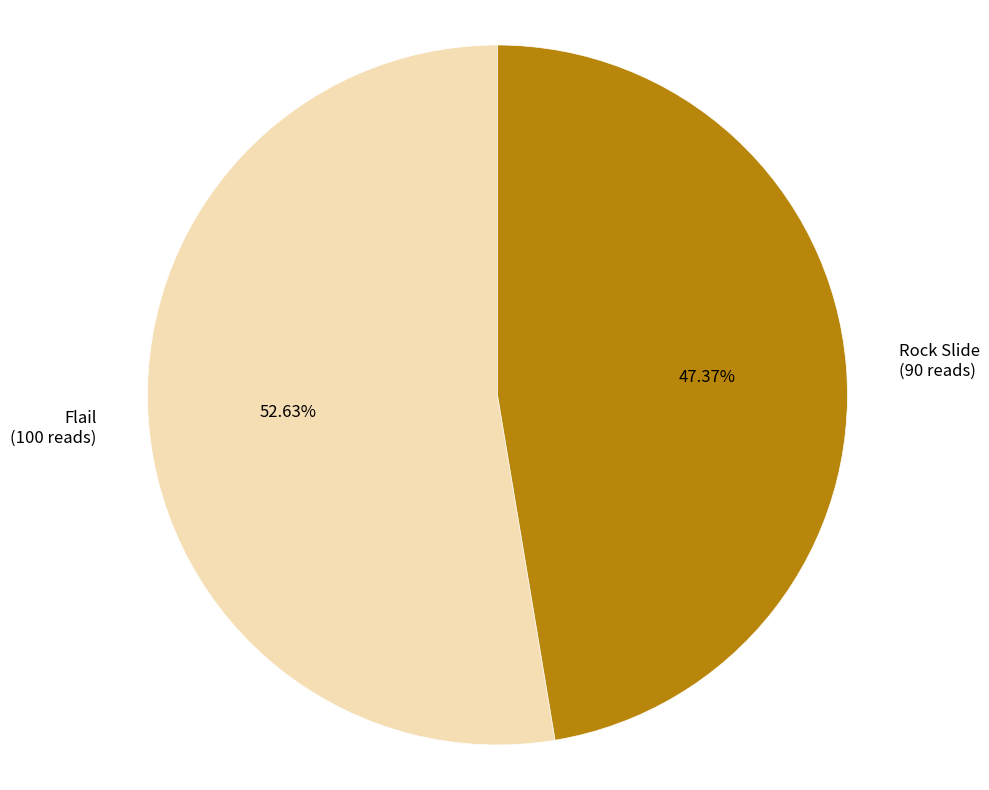

Which has a higher value, Rock Slide or Flail?

Flail